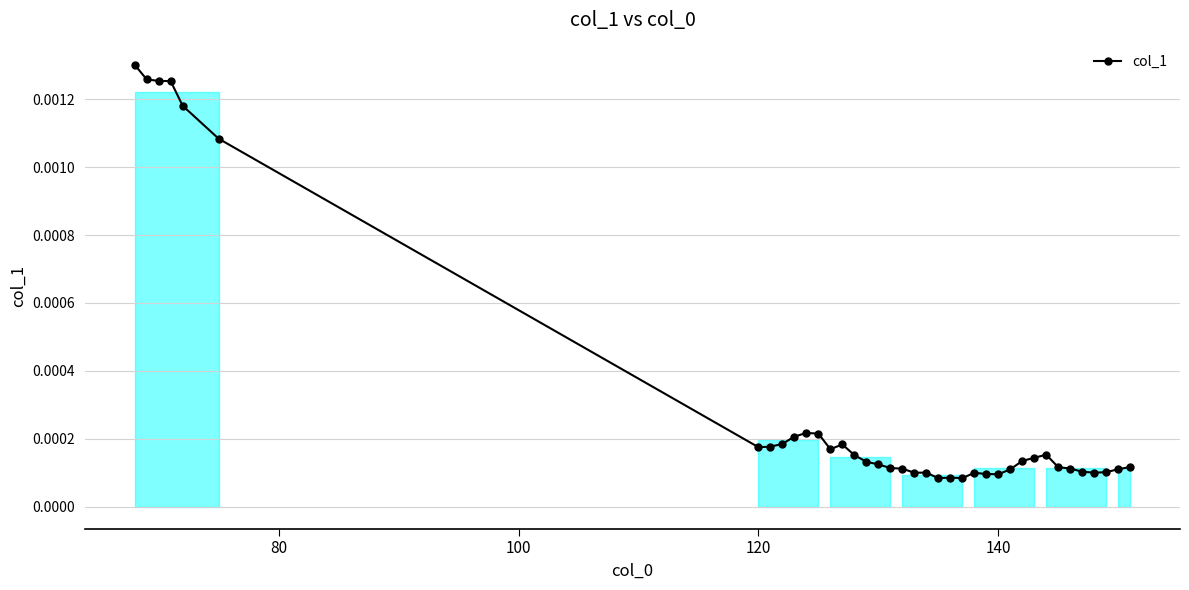

True or false: there are more than 0 points higher than both neighbors.

True